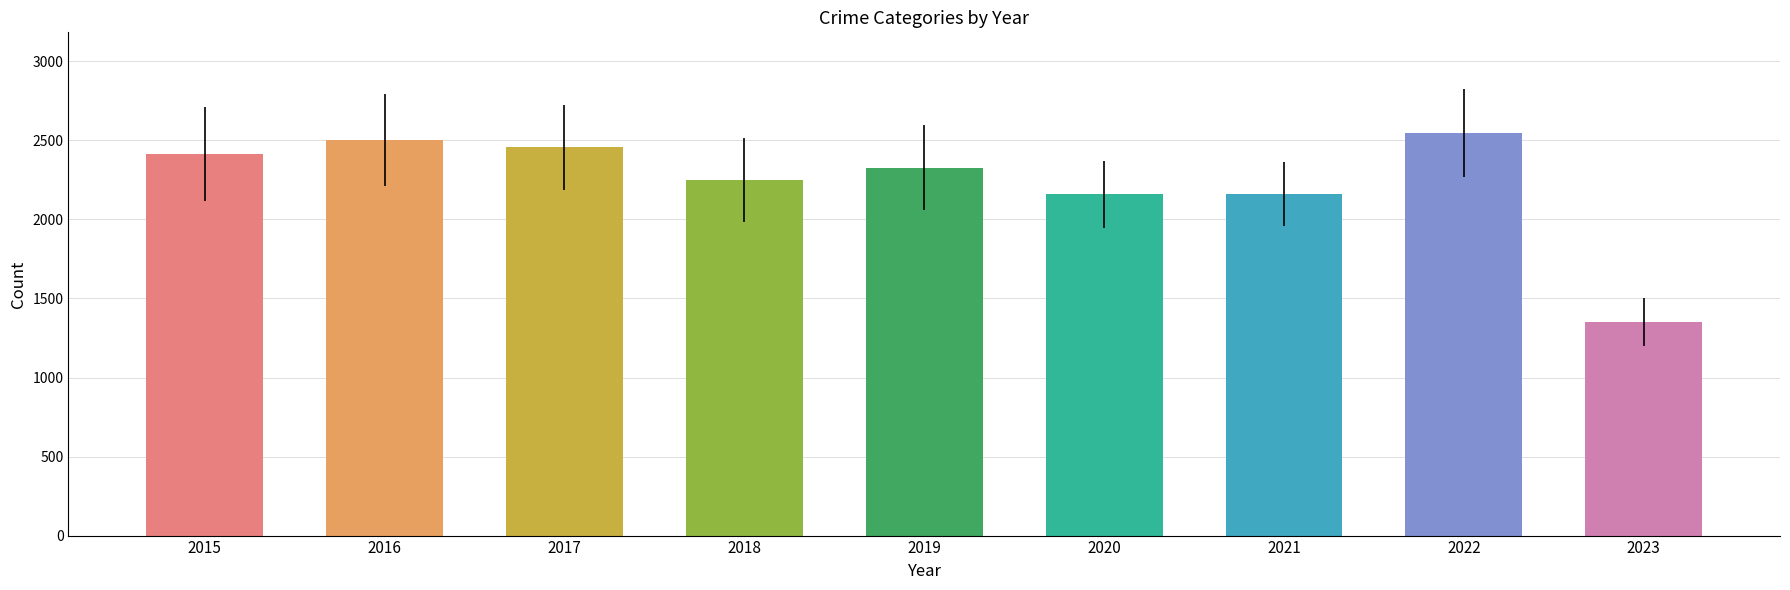

Which has a higher value, 2022 or 2017?

2022